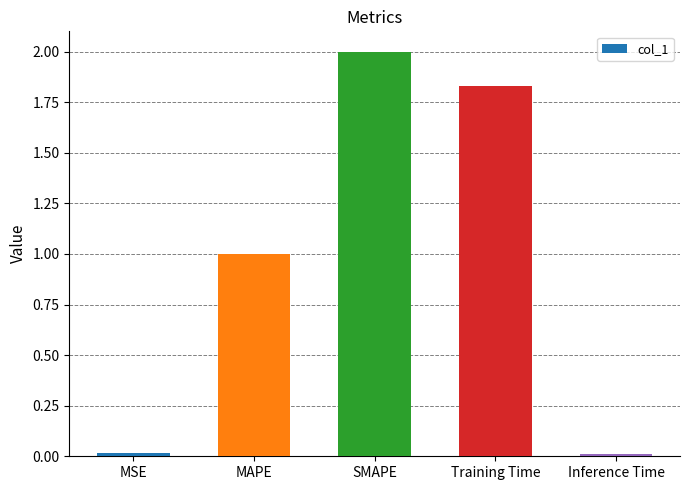

Where is the data nearest to the value 1?

MAPE